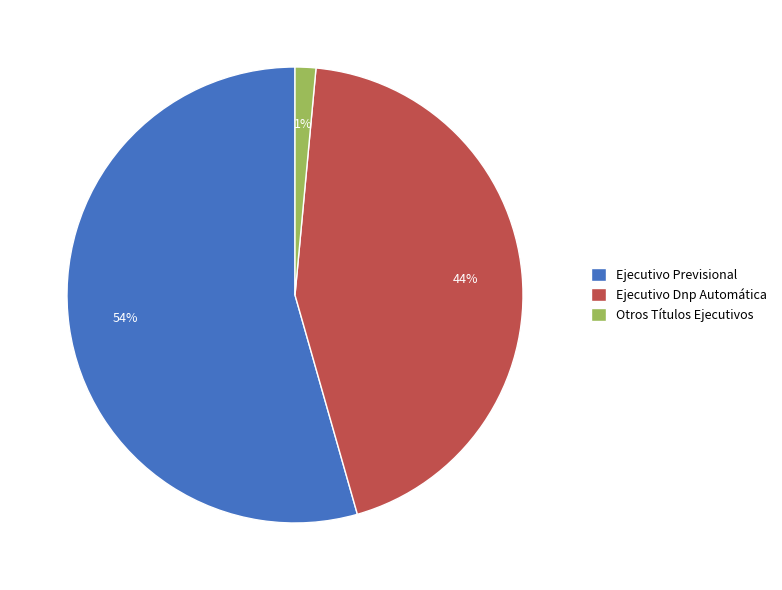

To the nearest percent, what is the combined percentage of Ejecutivo Previsional and Otros Títulos Ejecutivos?

56%